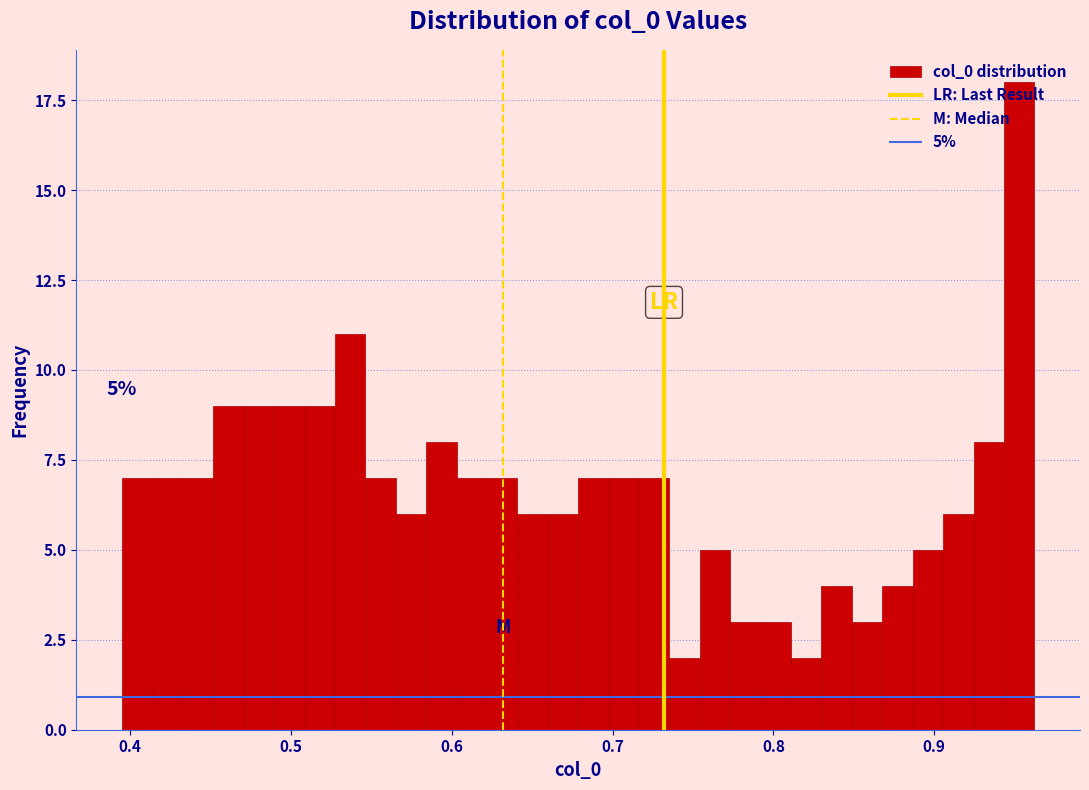

Read against the x-axis, roughly where is the centre of the tallest bar?

0.95